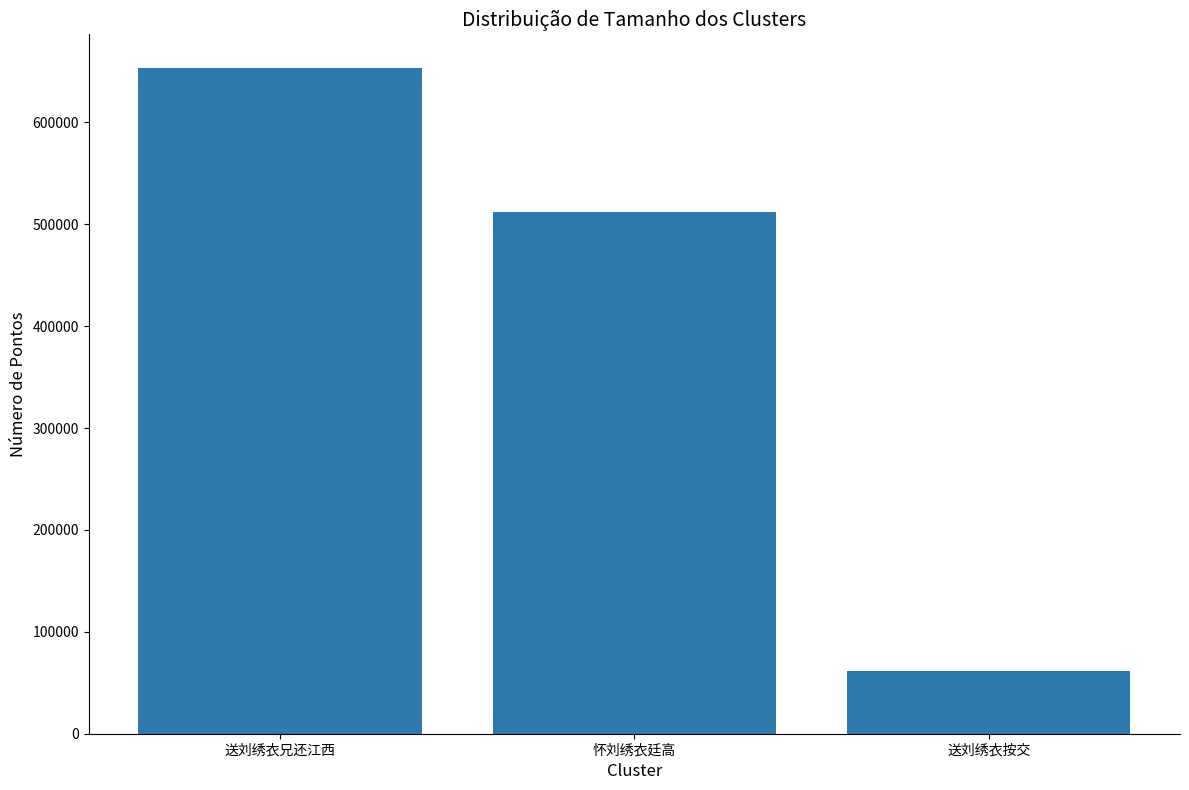

List the labels in order of value, largest first.

送刘绣衣兄还江西, 怀刘绣衣廷高, 送刘绣衣按交